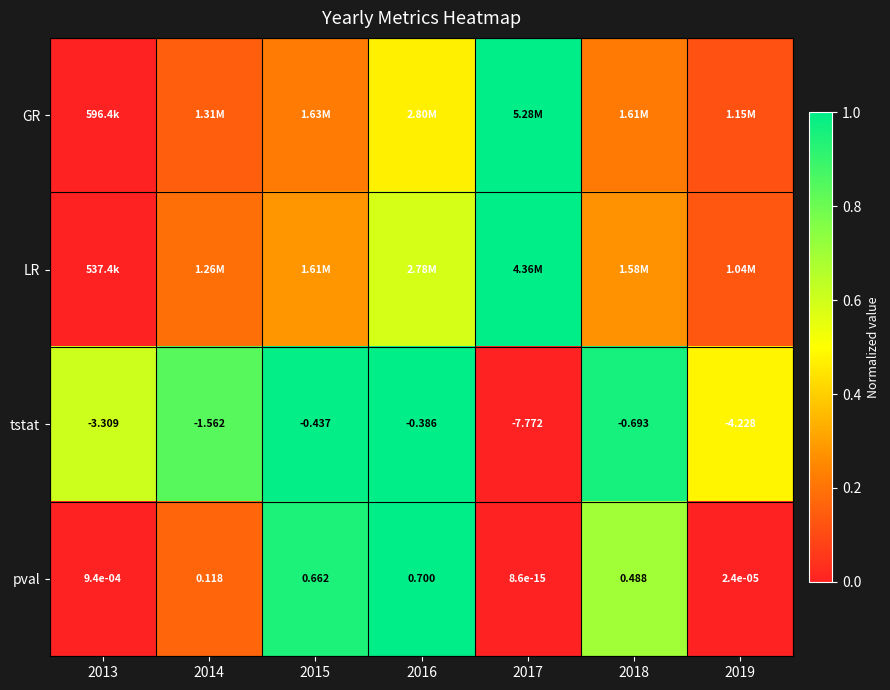

How many data points does each series have?

7